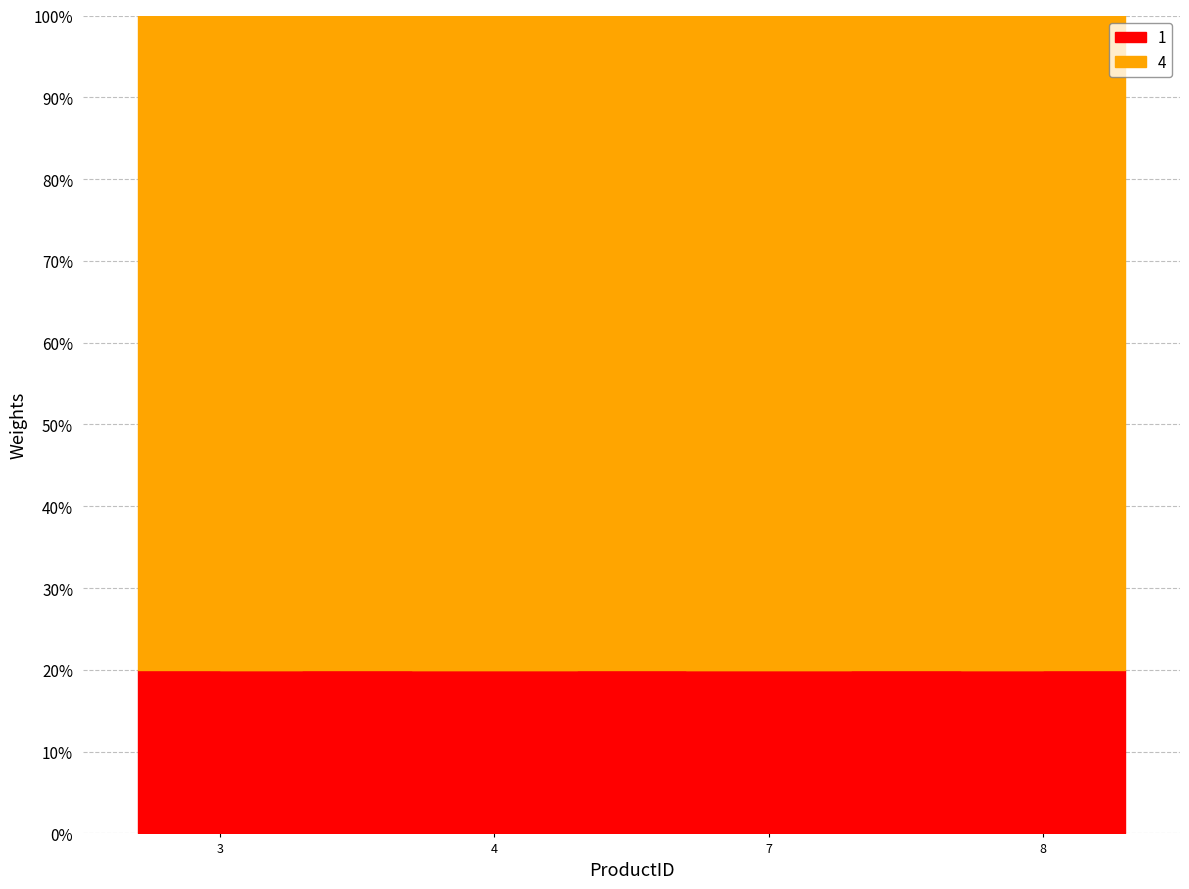

At which category does the chart reach its peak across all series?

3